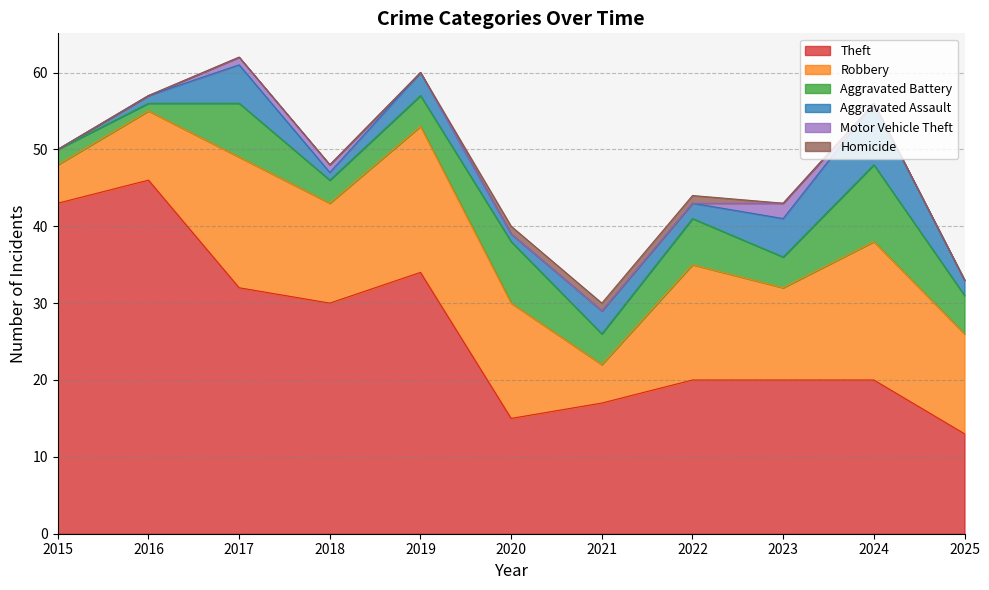

Which category has the highest value across all series?

2016